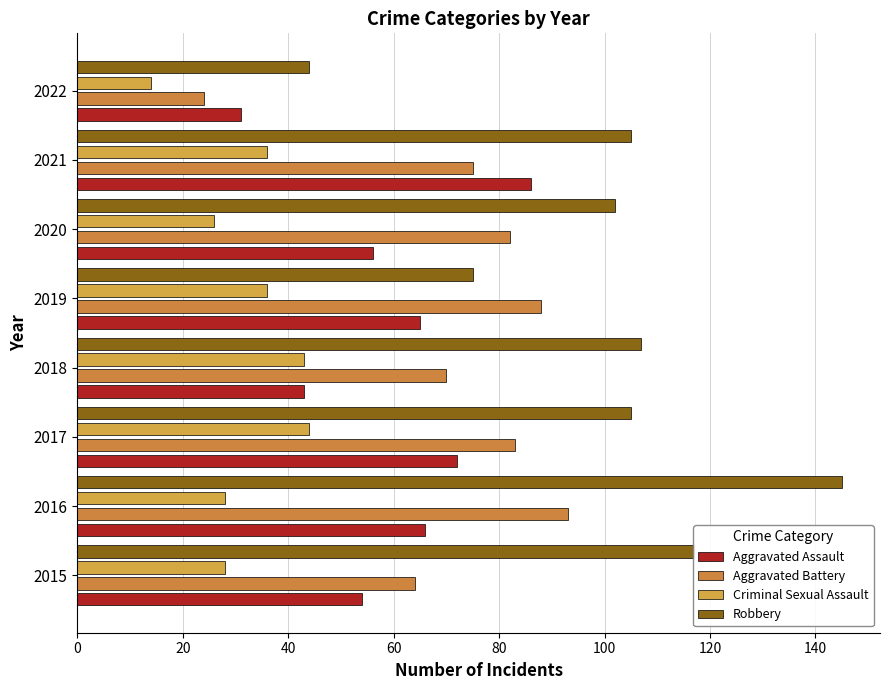

How many series are shown in this chart?

4